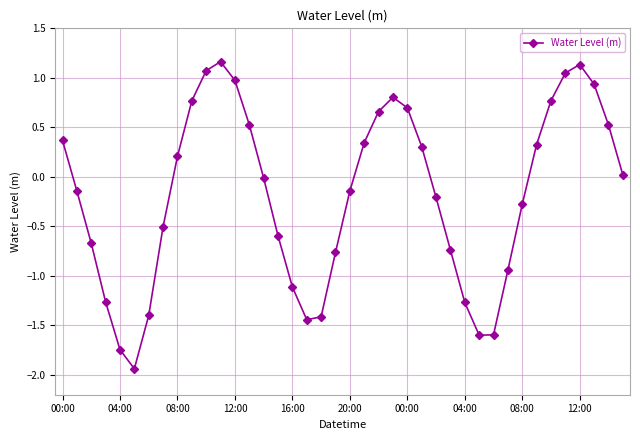

What is the value of the 14th point from the left?

0.5